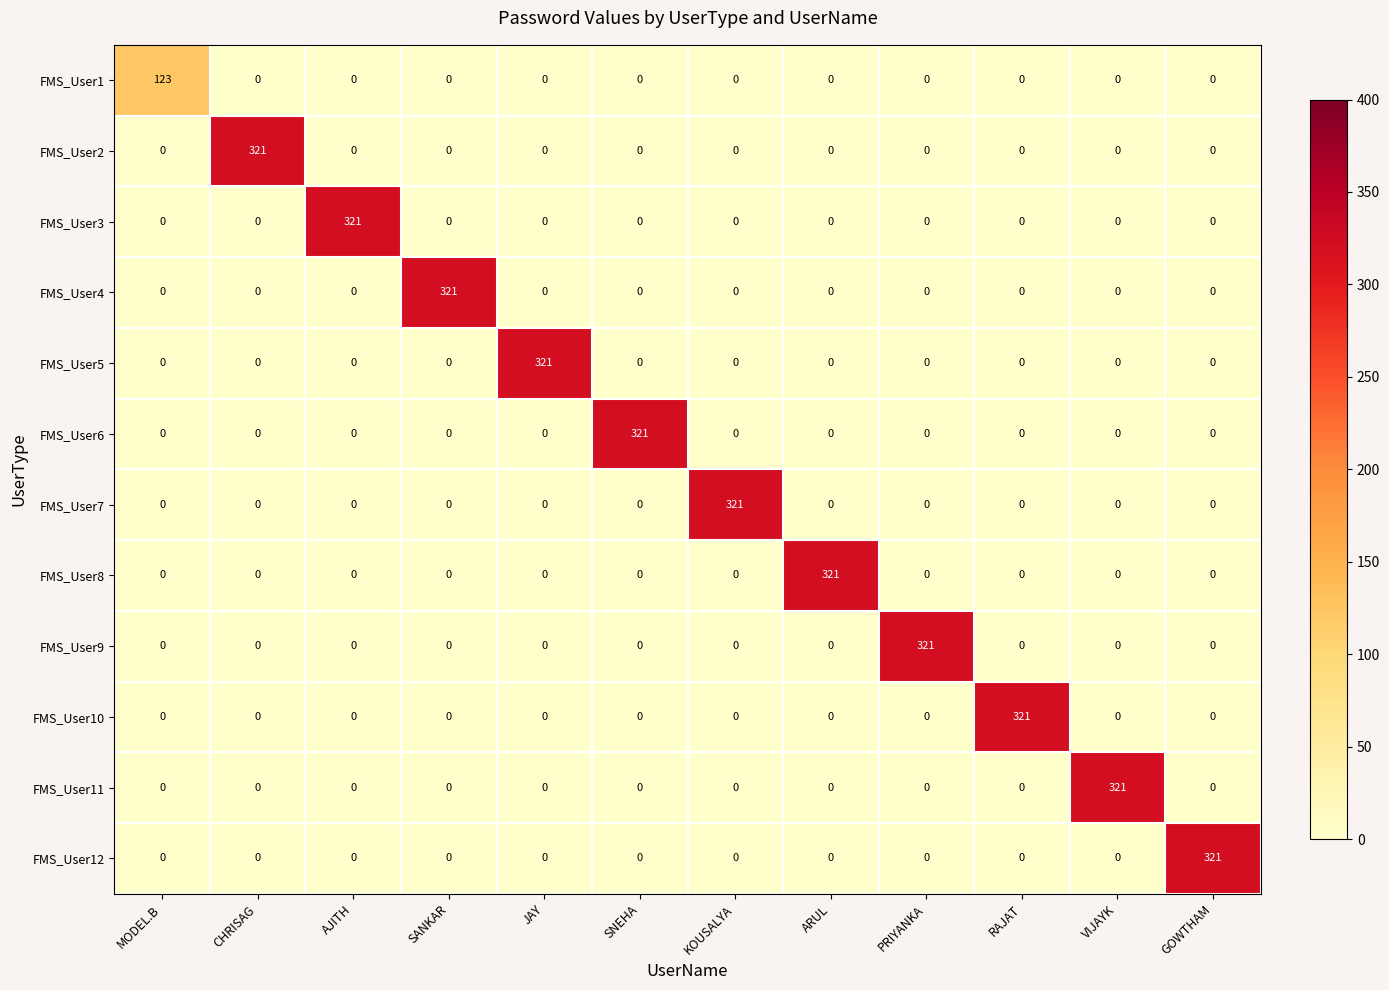

True or false: FMS_User3 has a value of 0 at MODEL.B.

True